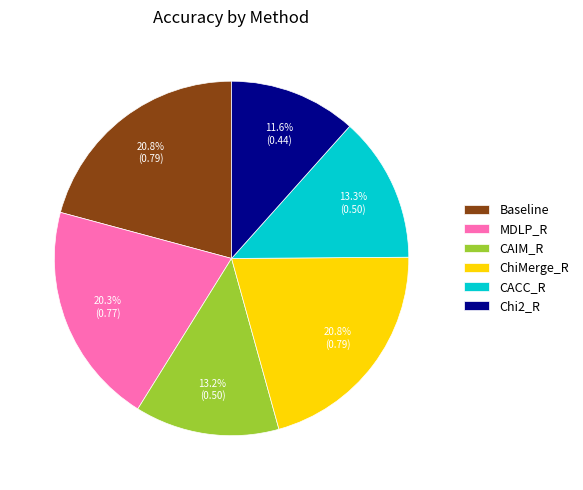

How many slices are in this pie chart?

6